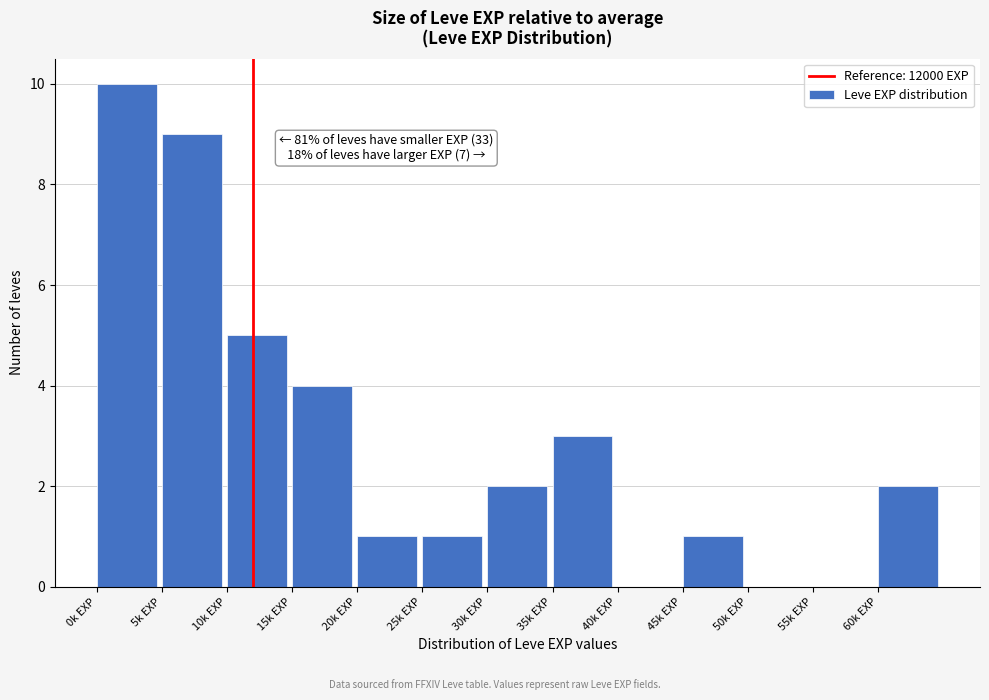

Reading left to right, list all the values displayed in this chart.

0k EXP=10	5k EXP=9	10k EXP=5	15k EXP=4	20k EXP=1	25k EXP=1	30k EXP=2	35k EXP=3	40k EXP=0	45k EXP=1	50k EXP=0	55k EXP=0	60k EXP=2